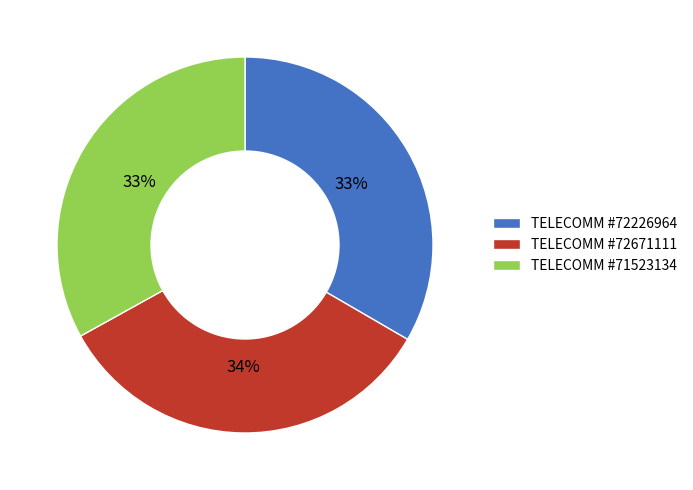

To the nearest percent, what is the average slice percentage?

33%